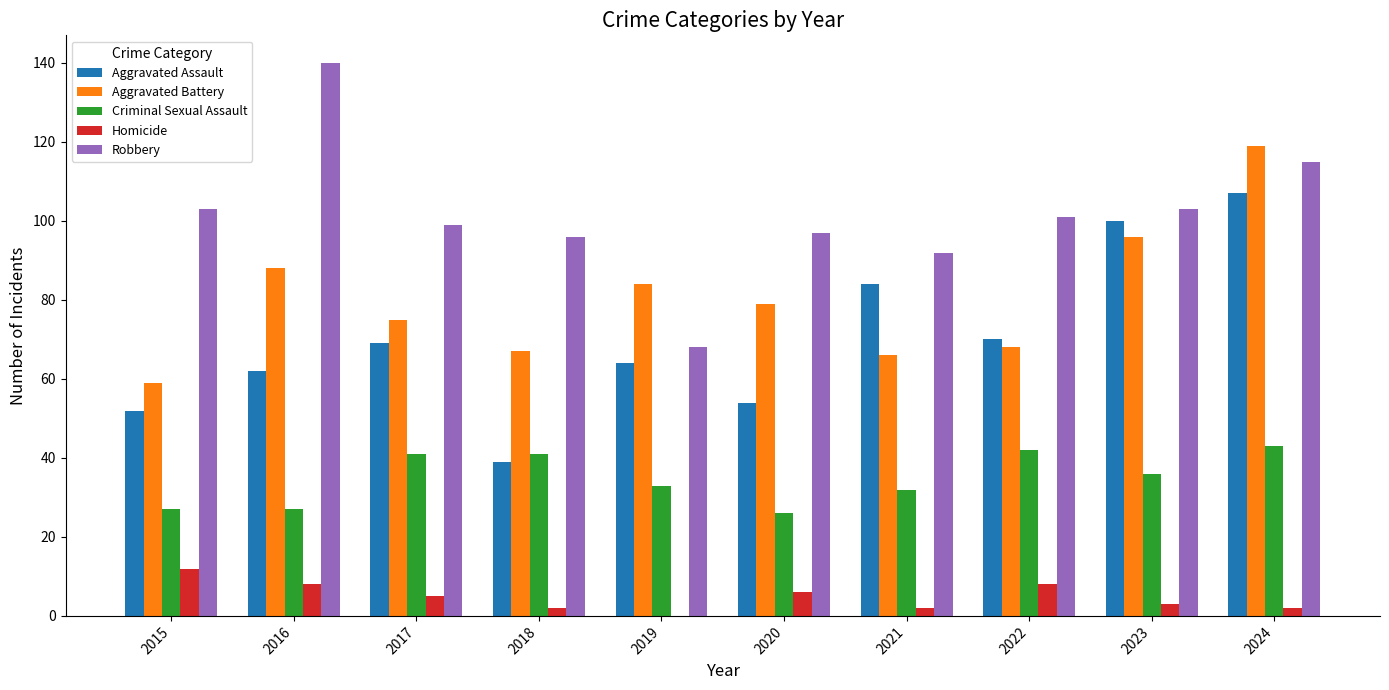

The value of Robbery at 2015 is 134. True or false?

False